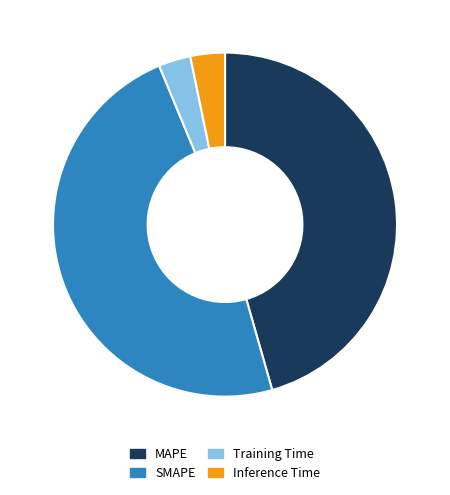

True or false: SMAPE accounts for 63% of the total.

False